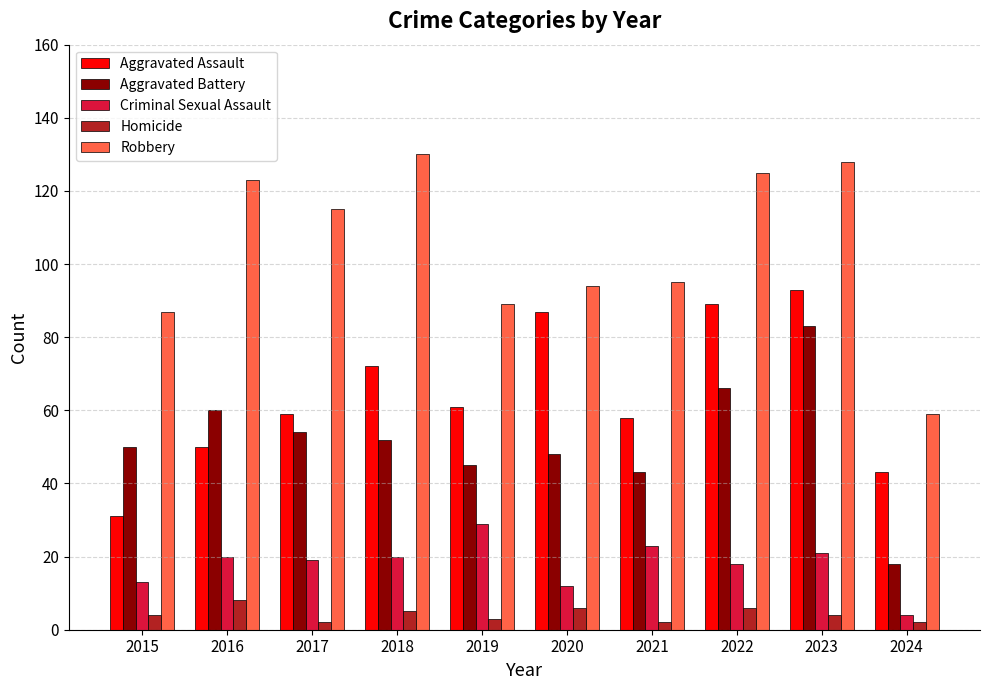

What is the total value across all series at 2020?

247